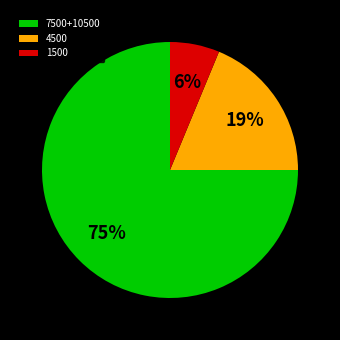

Which category has the biggest portion of the pie?

7500+10500